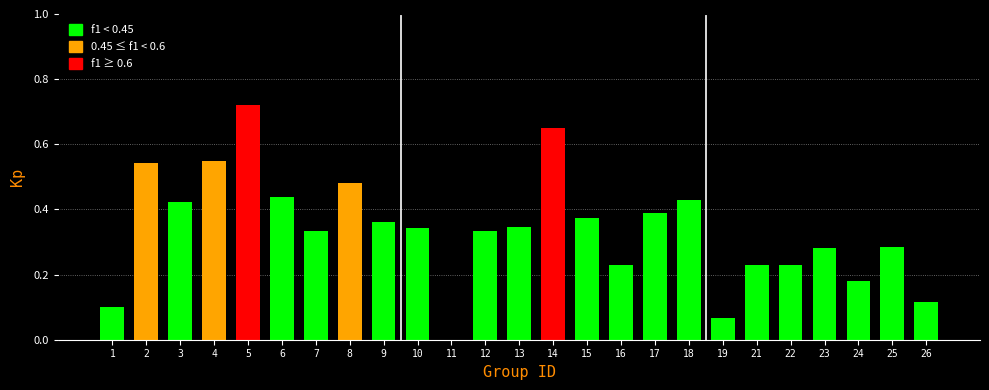

What is the change in value from 5 to 10?

-0.4